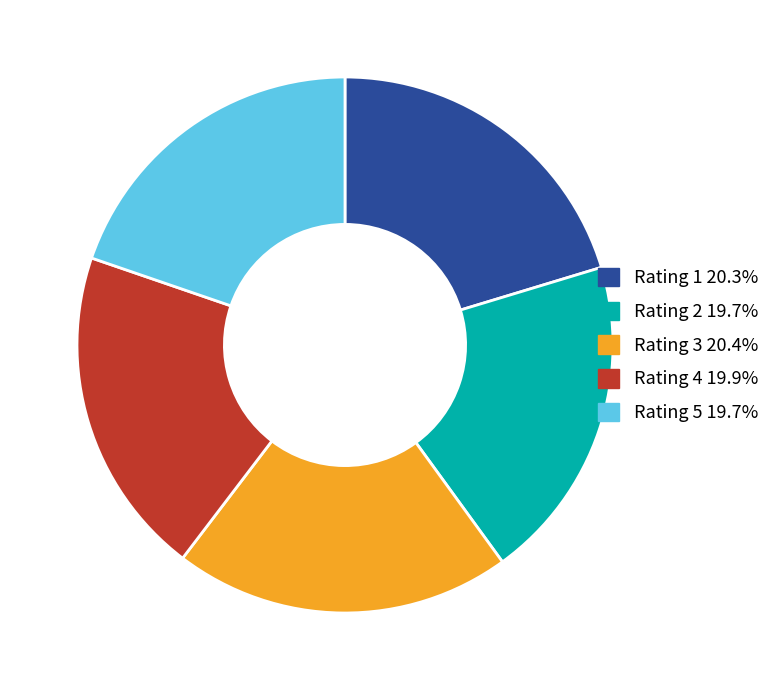

How many slices are in this pie chart?

5